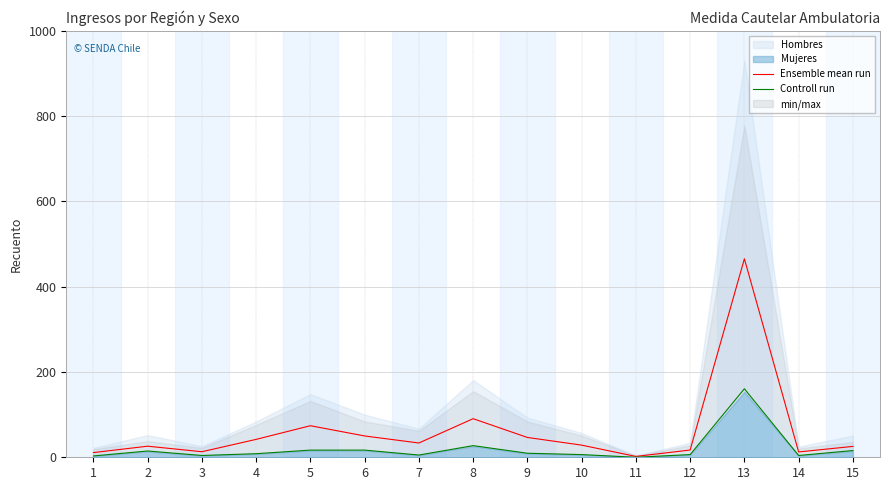

How many data points in Controll run are above 8?

8